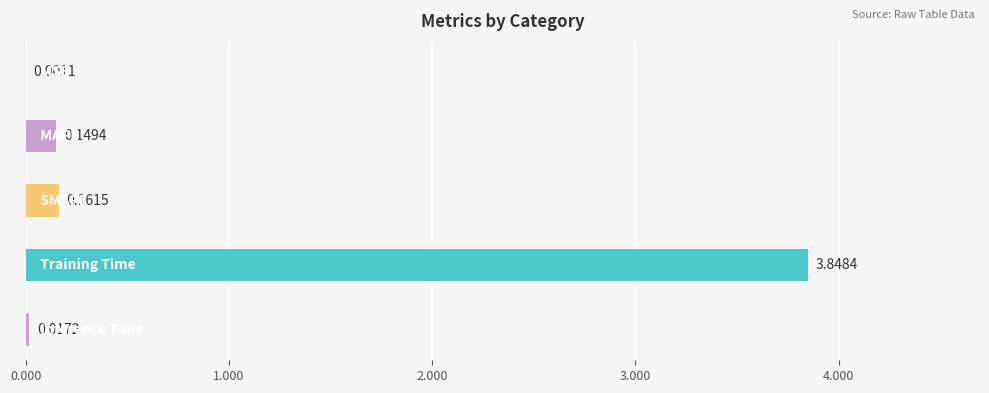

What is the sum of all values?

4.2